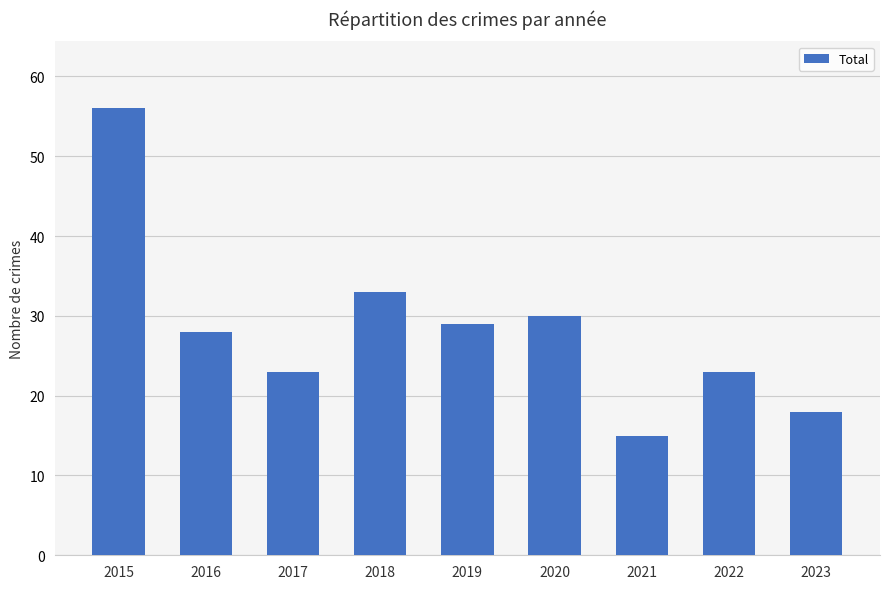

At which label is the value closest to 35?

2018